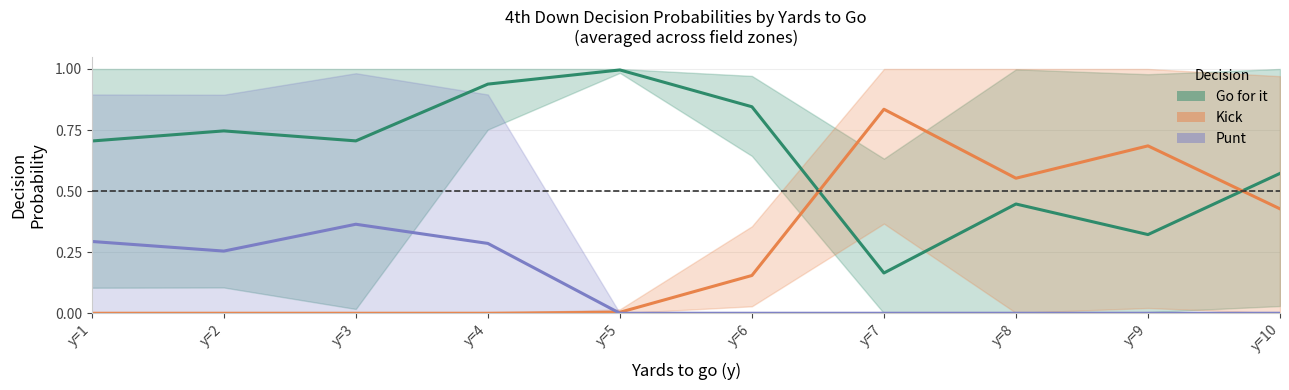

Reading right to left, list all the values displayed in this chart.

Go for it: 0.6	0.3	0.4	0.2	0.8	1.0	0.9	0.7	0.7	0.7
Kick: 0.4	0.7	0.6	0.8	0.2	0.0	0.0	0.0	0.0	0.0
Punt: 0.0	0.0	0.0	0.0	0.0	0.0	0.3	0.4	0.3	0.3